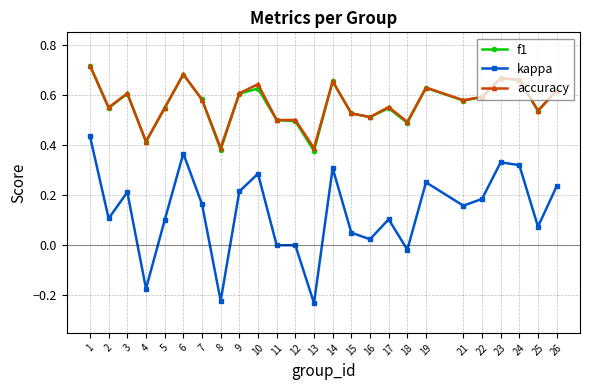

Is the value of accuracy at 4 greater than the value of kappa at 15?

Yes